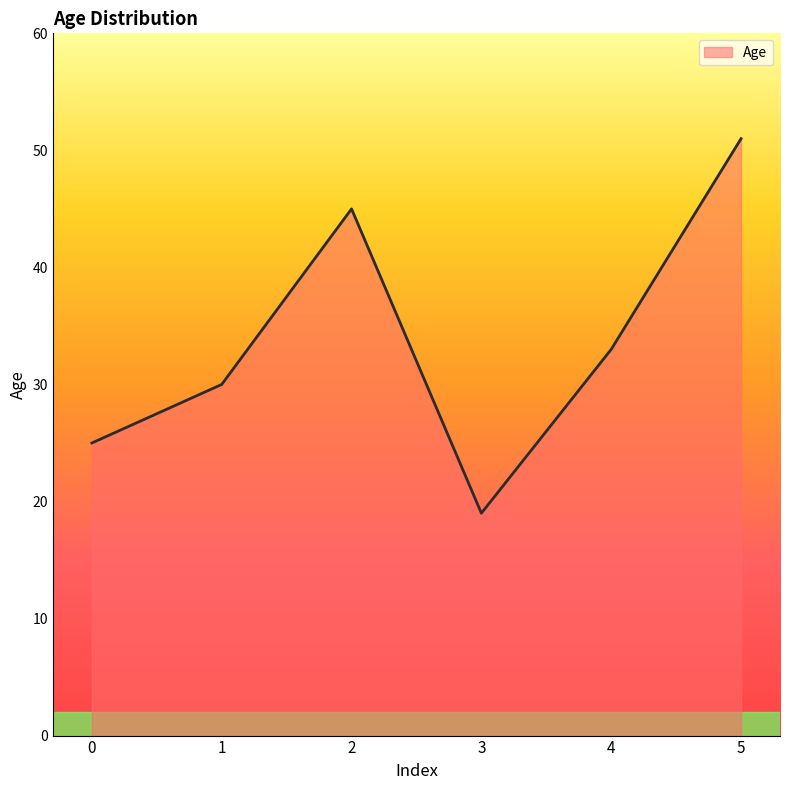

Count the number of data series in this chart.

1